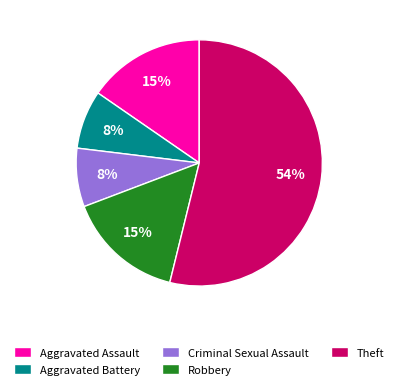

Between Aggravated Assault and Criminal Sexual Assault, which is larger?

Aggravated Assault